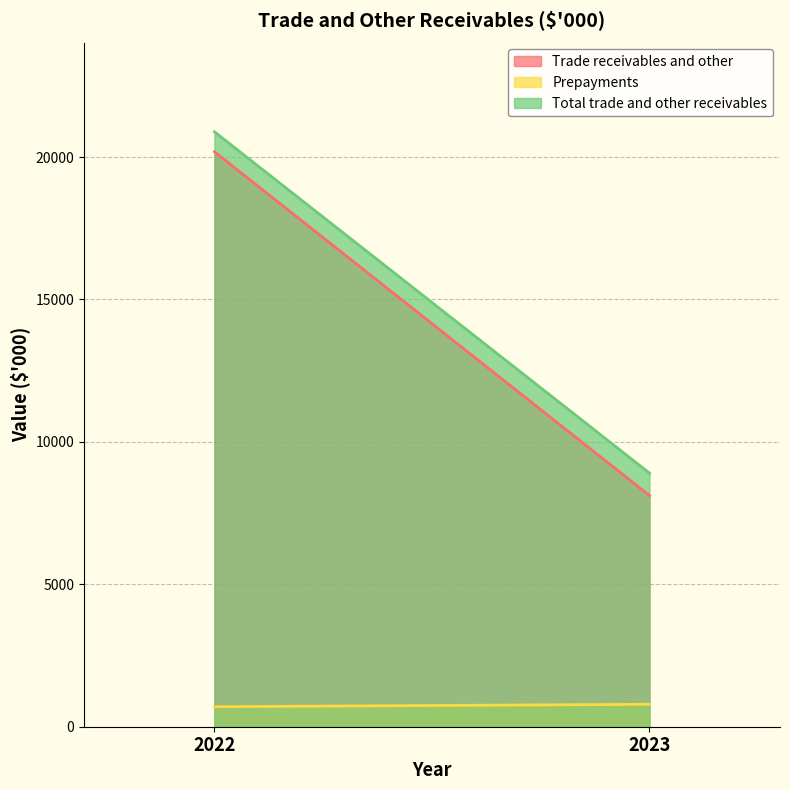

Which category has the lowest value in the Trade receivables and other series?

2023